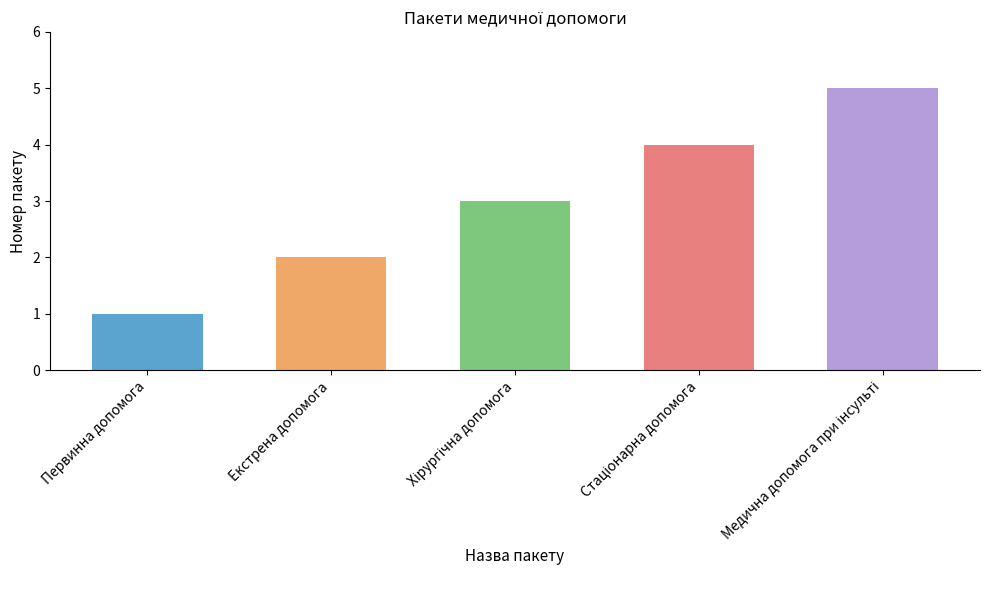

What is the change in value from Первинна допомога to Екстрена допомога?

+1